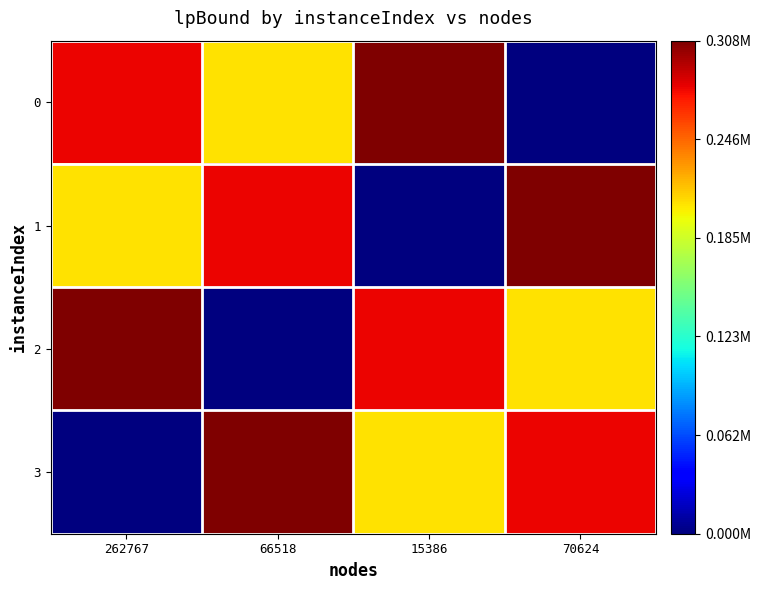

What is the total value across all series at 66518?

791934.0